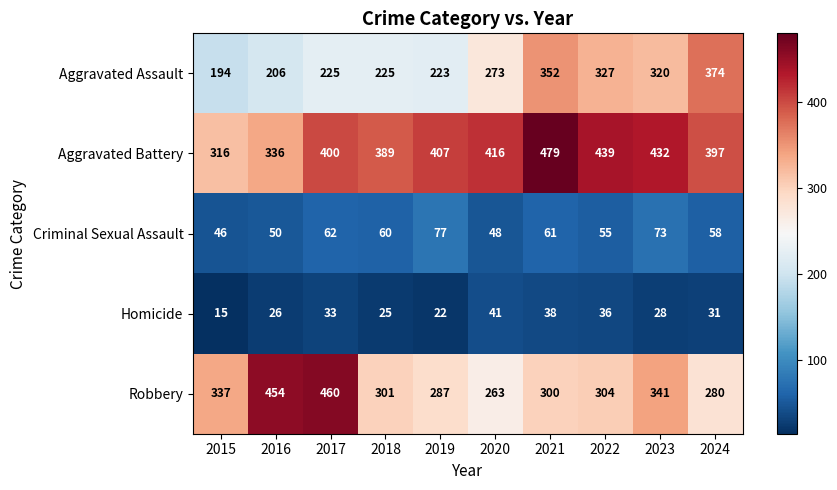

Is it true that Criminal Sexual Assault equals 70 at 2016?

False